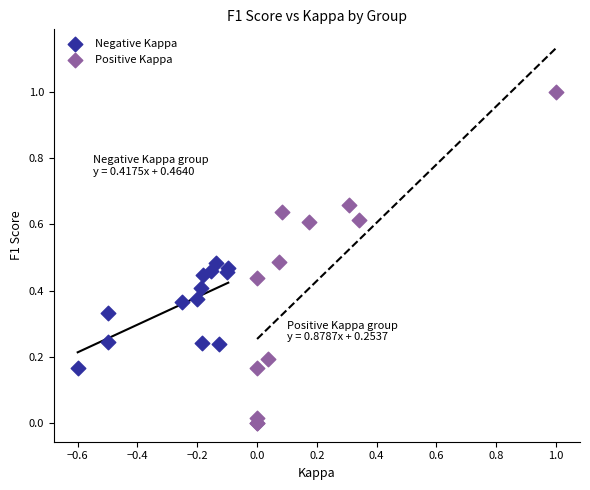

Which series contains the highest Y value?

Positive Kappa